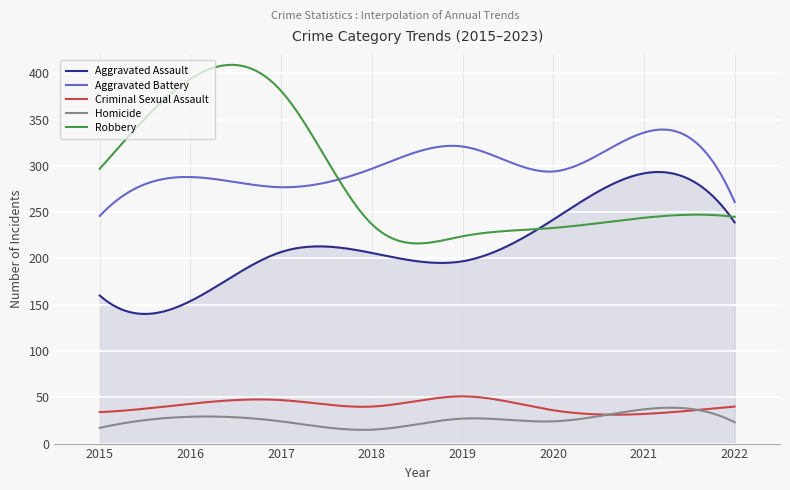

What is the maximum value shown in the chart?

409.2